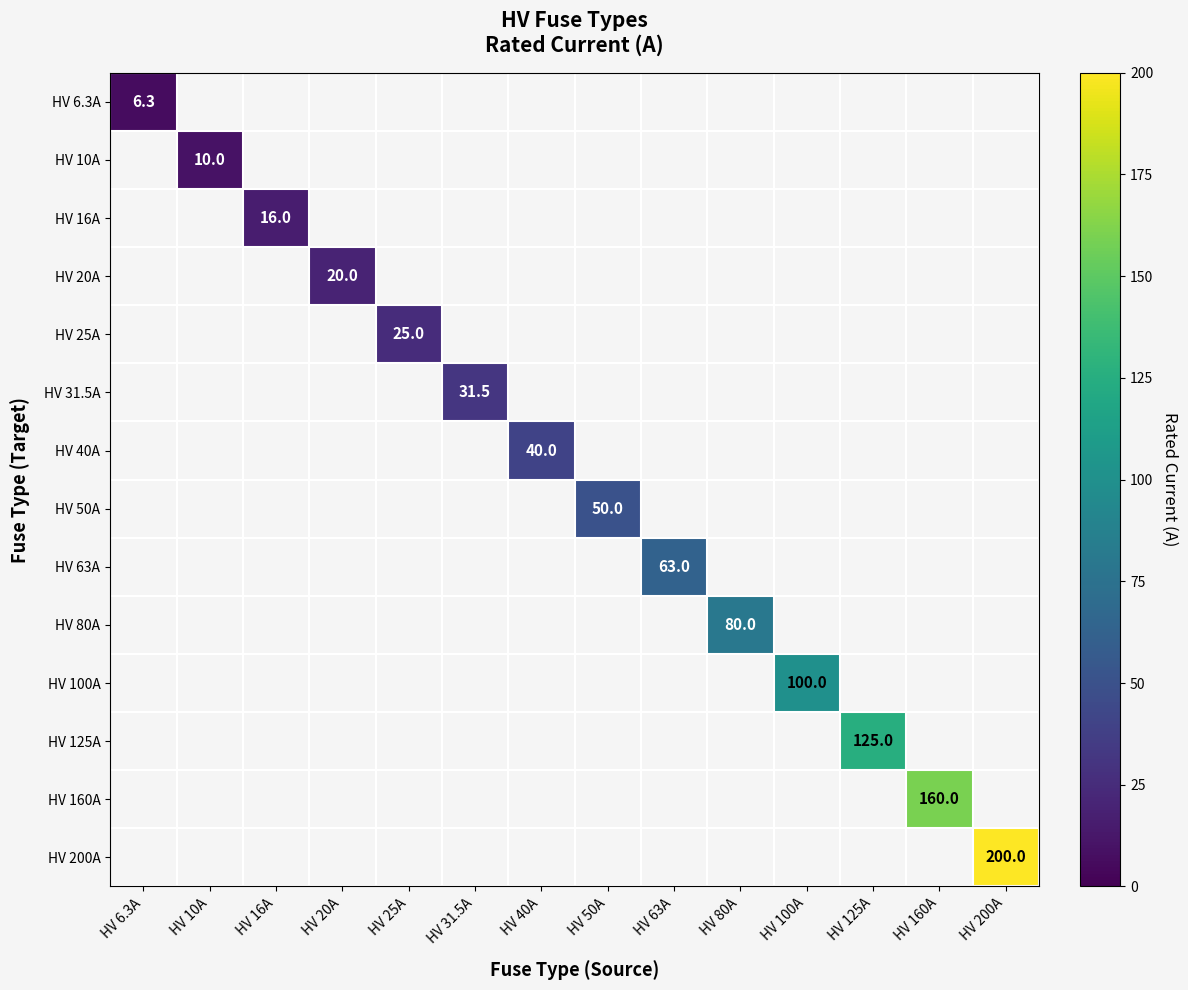

Is it true that HV 160A equals 89.5 at HV 160A?

False